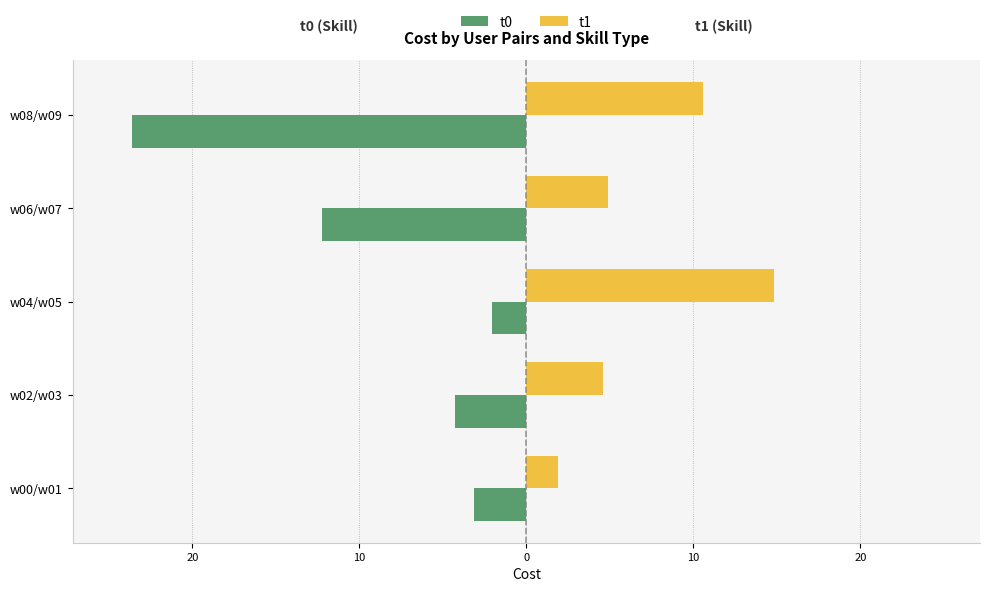

What are all the series names shown in the legend?

t0, t1